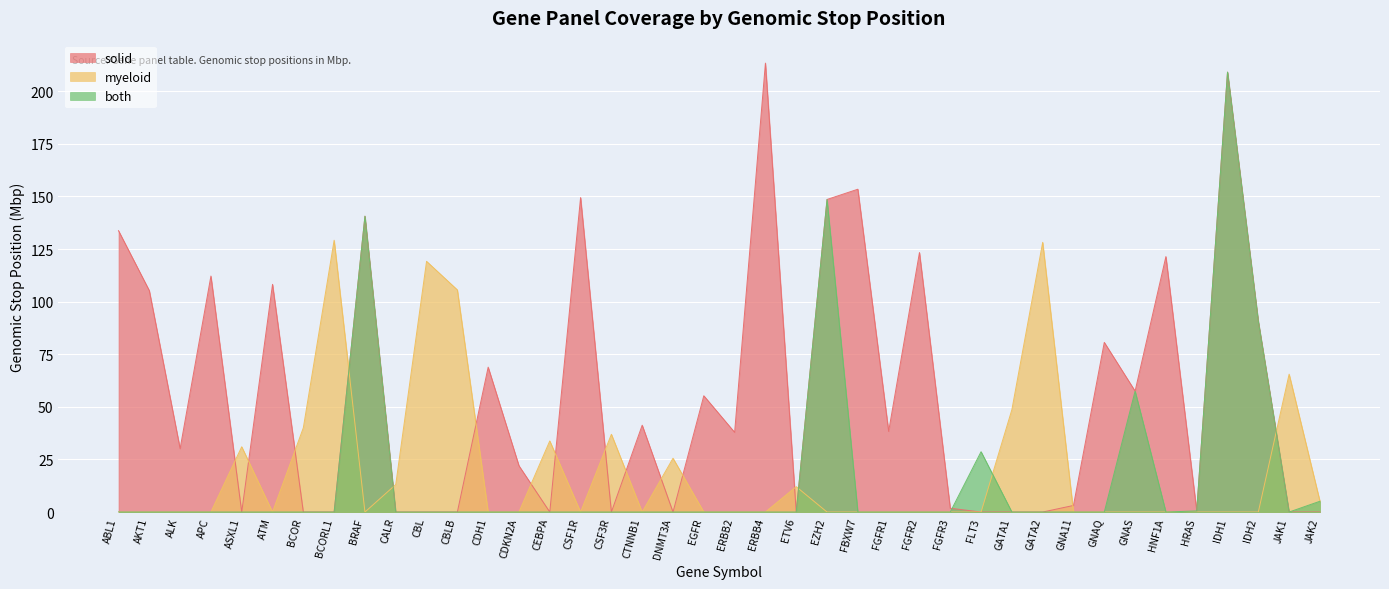

At which category is the sum across all series the highest?

IDH1